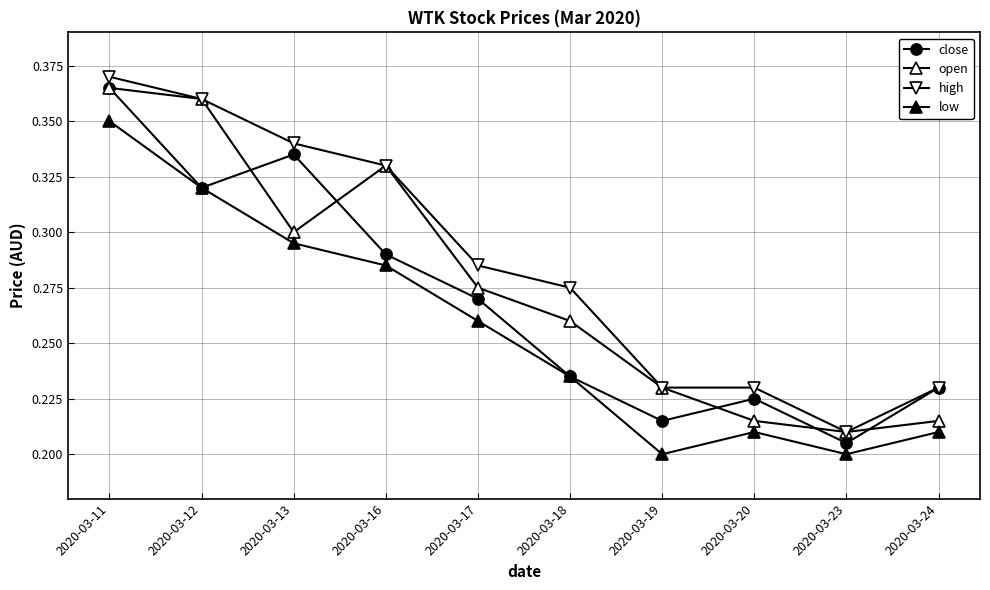

True or false: low has a value of 0.3 at 2020-03-17.

True